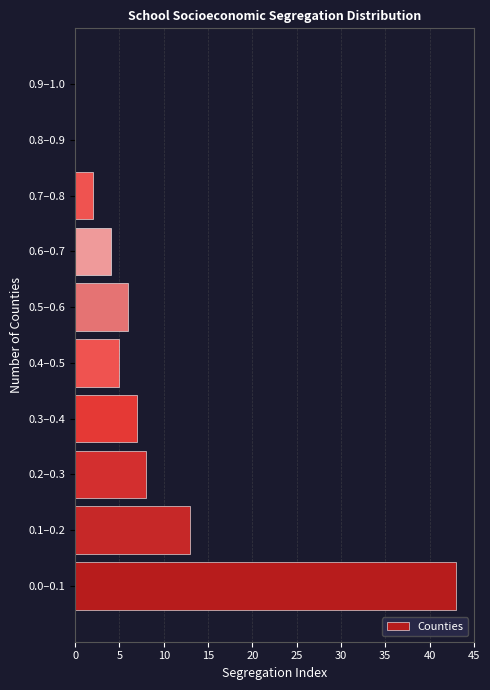

Reading bottom to top, transcribe all the data shown in this chart.

0.0–0.1=43	0.1–0.2=13	0.2–0.3=8	0.3–0.4=7	0.4–0.5=5	0.5–0.6=6	0.6–0.7=4	0.7–0.8=2	0.8–0.9=0	0.9–1.0=0